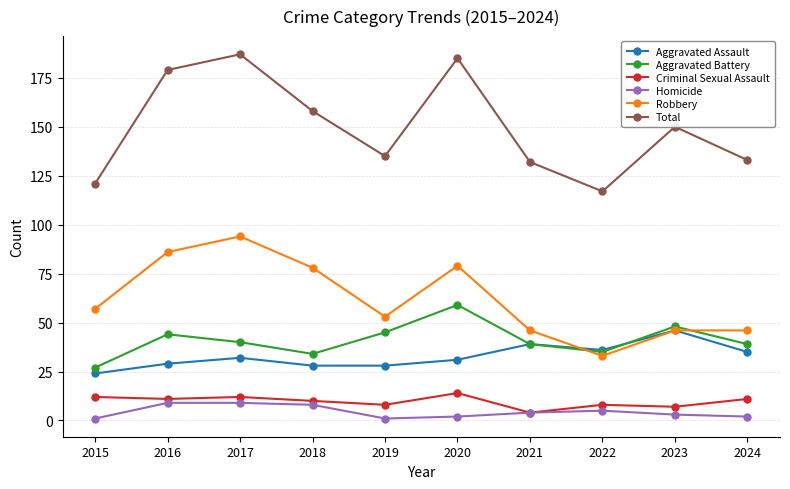

True or false: Aggravated Battery and Criminal Sexual Assault cross at least once.

False